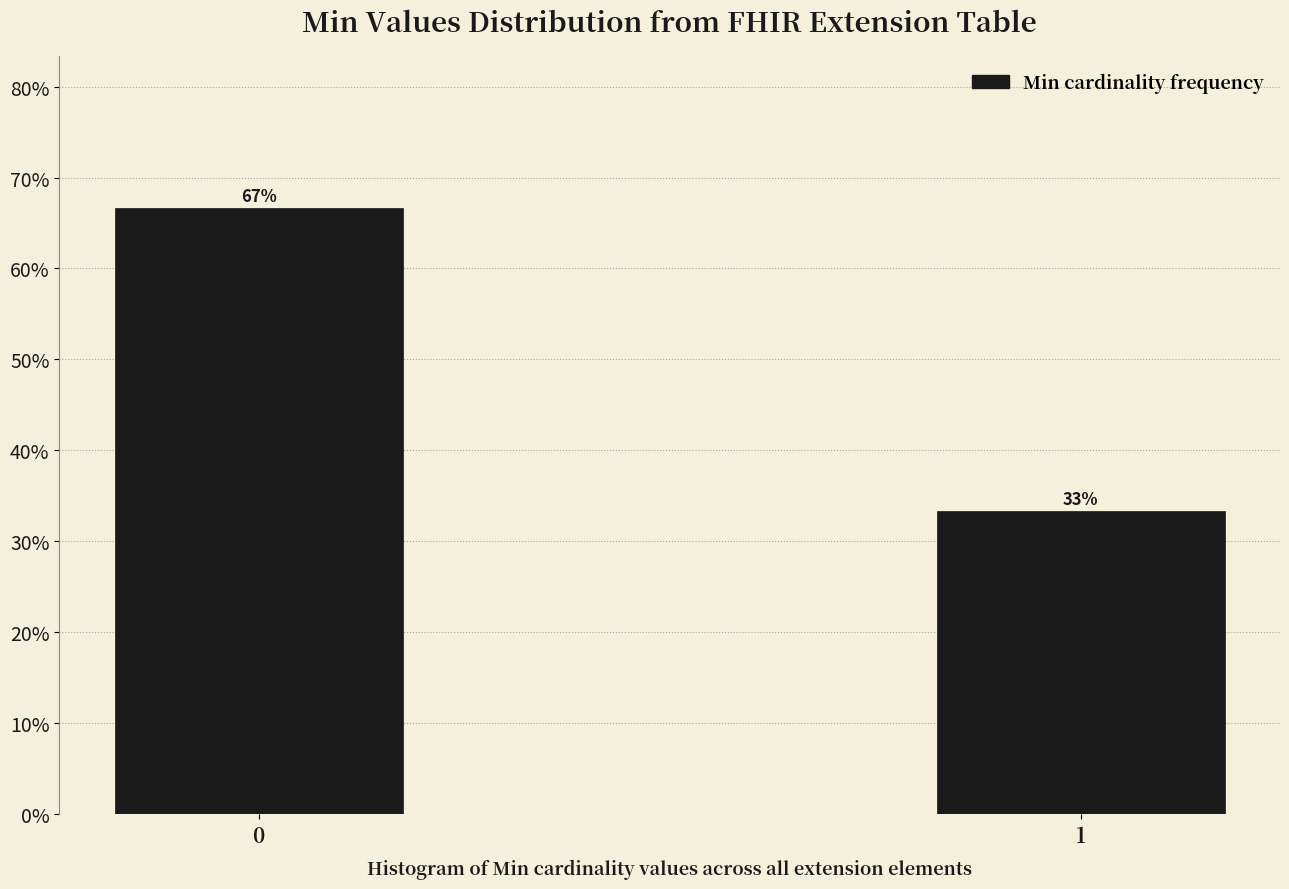

What is the sum of the values at 1 and 0?

100.0